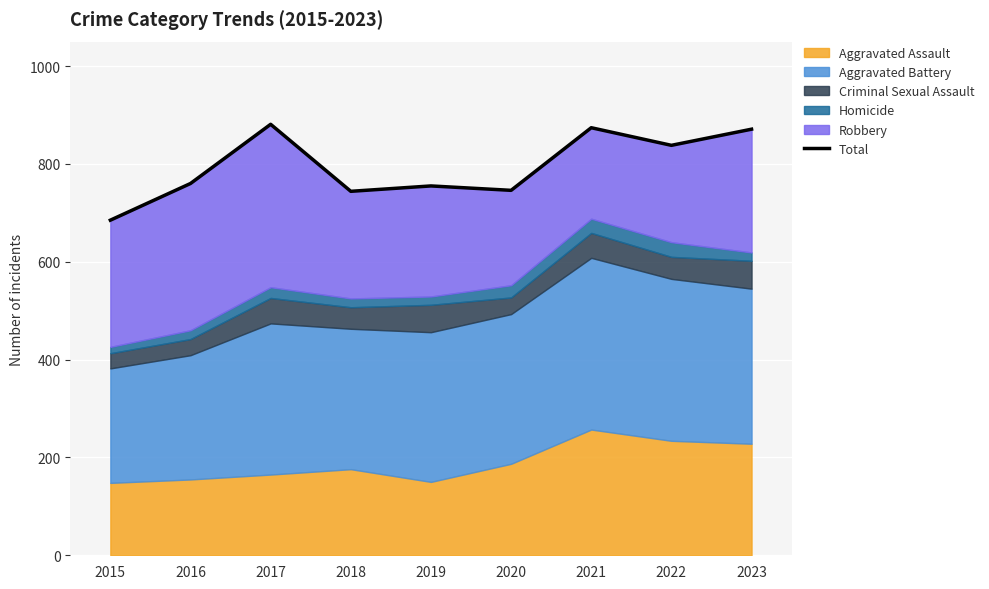

Reading left to right, transcribe all the data shown in this chart.

2015=685	2016=760	2017=881	2018=744	2019=755	2020=746	2021=874	2022=838	2023=871